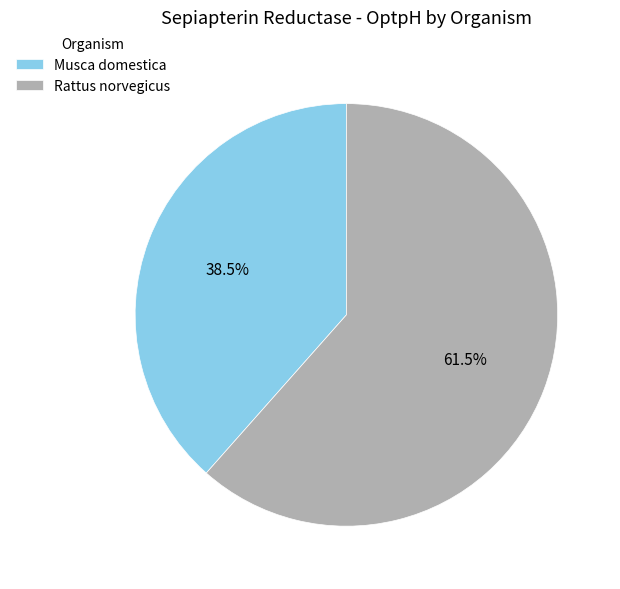

How many slices are in this pie chart?

2